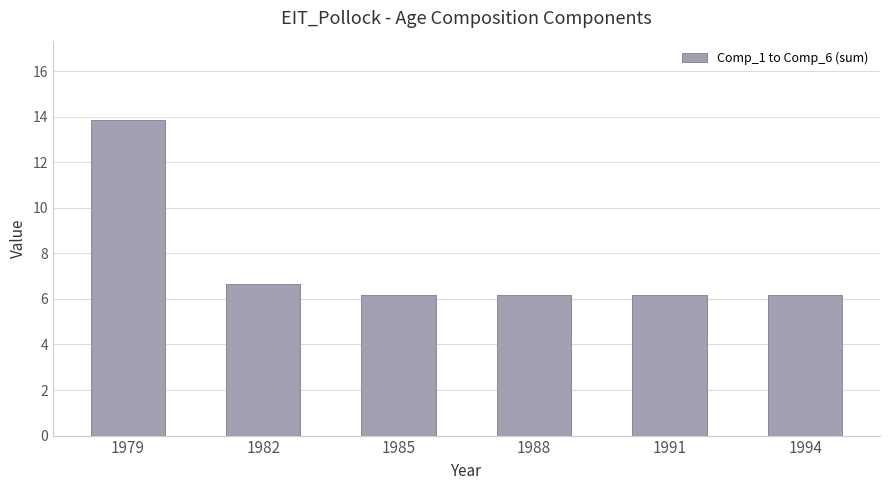

Where is the data nearest to the value 10?

1982